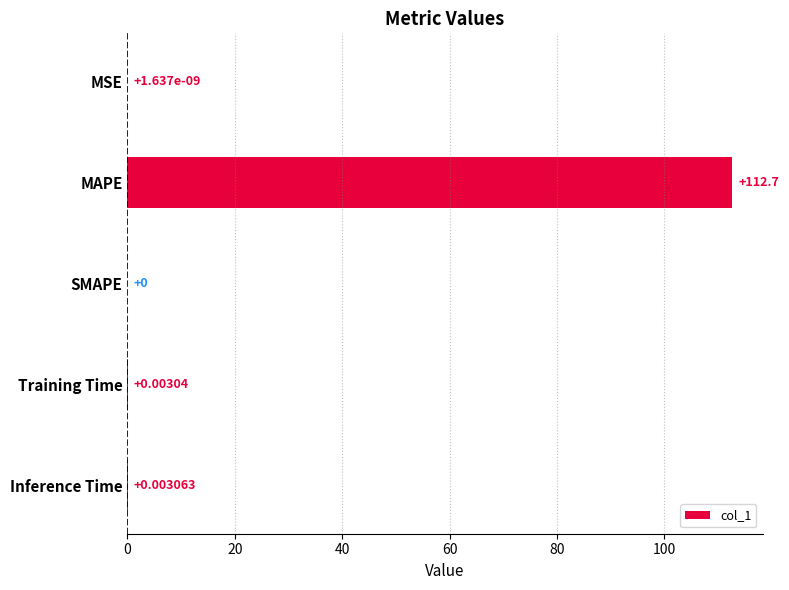

Where is the data nearest to the value 56?

Inference Time